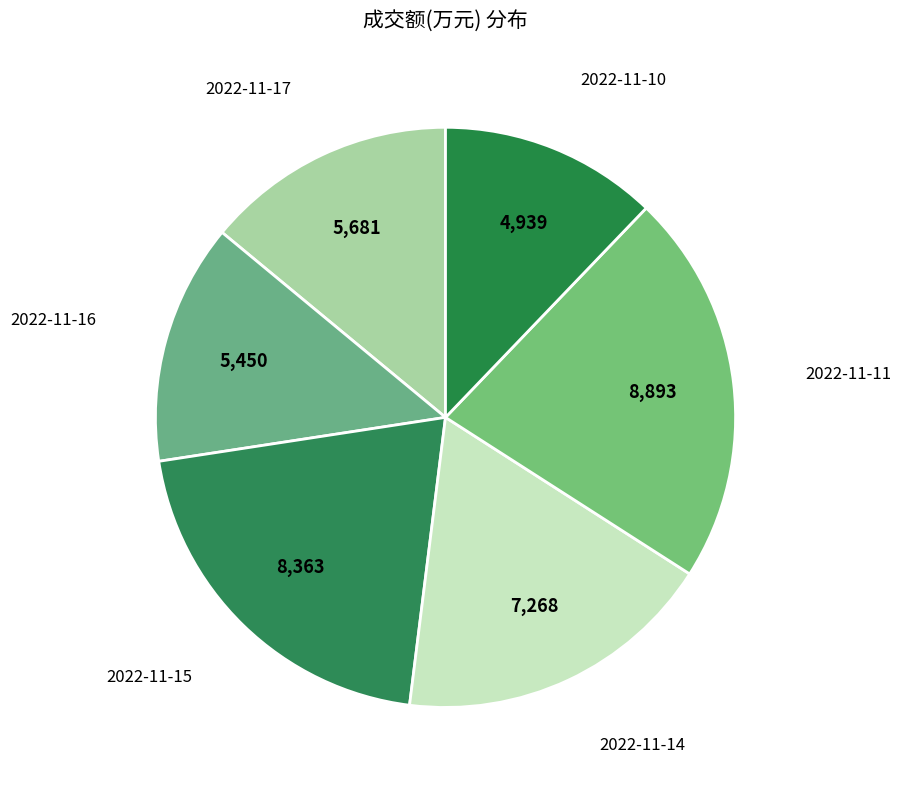

Which slice is the smallest?

2022-11-10